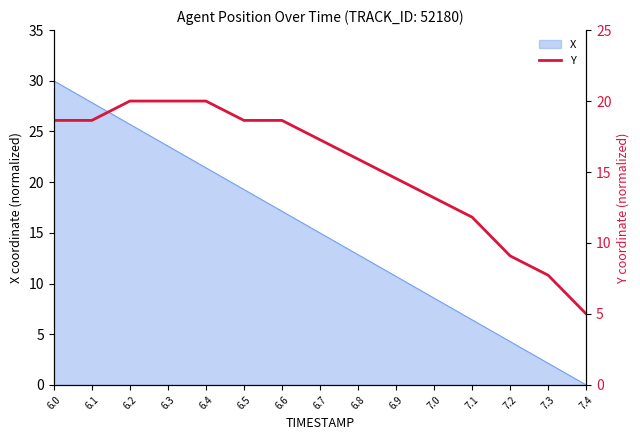

At which label does X first exceed 14?

6.0